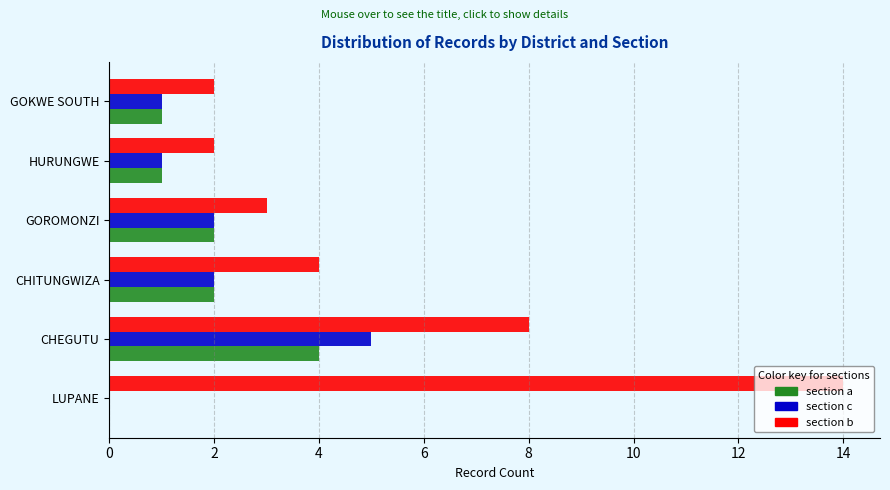

At which category is the sum across all series the highest?

CHEGUTU